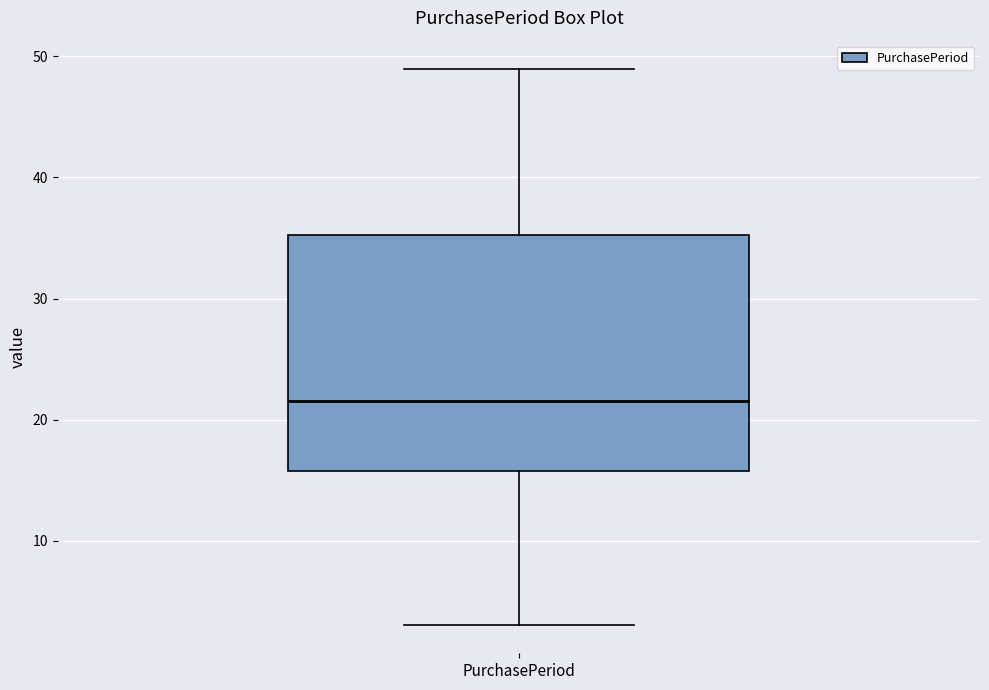

Where does the lower whisker of the box for PurchasePeriod end on the y-axis? The values are not printed on the chart, so give them approximately, as read against the axis.

3